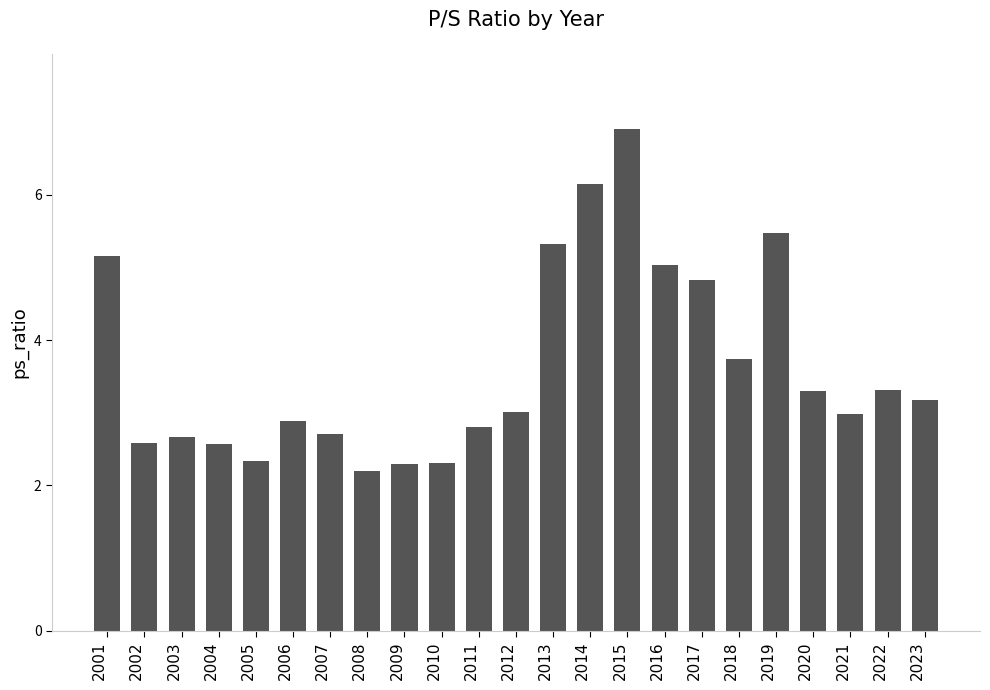

The chart shows a value of 5.2 at 2022. True or false?

False